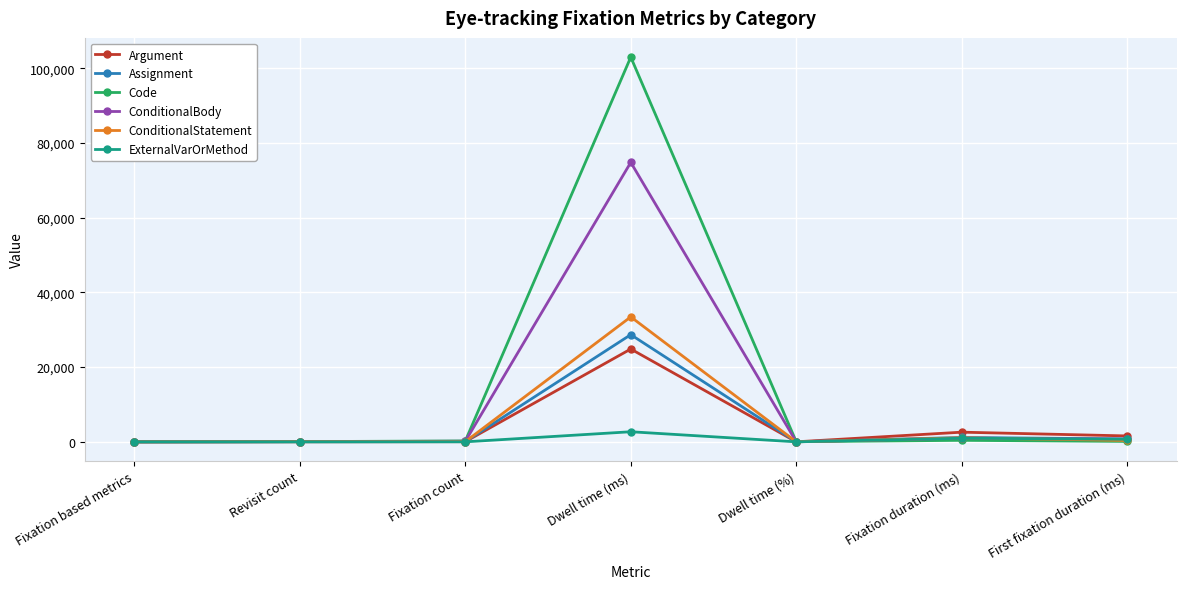

What is the maximum value shown in the chart?

102948.0